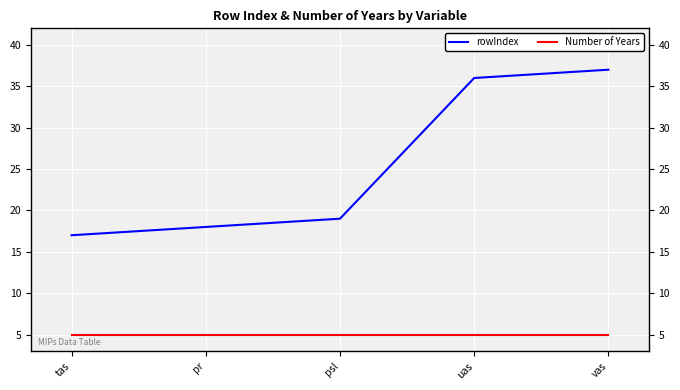

What is the greatest value displayed?

37